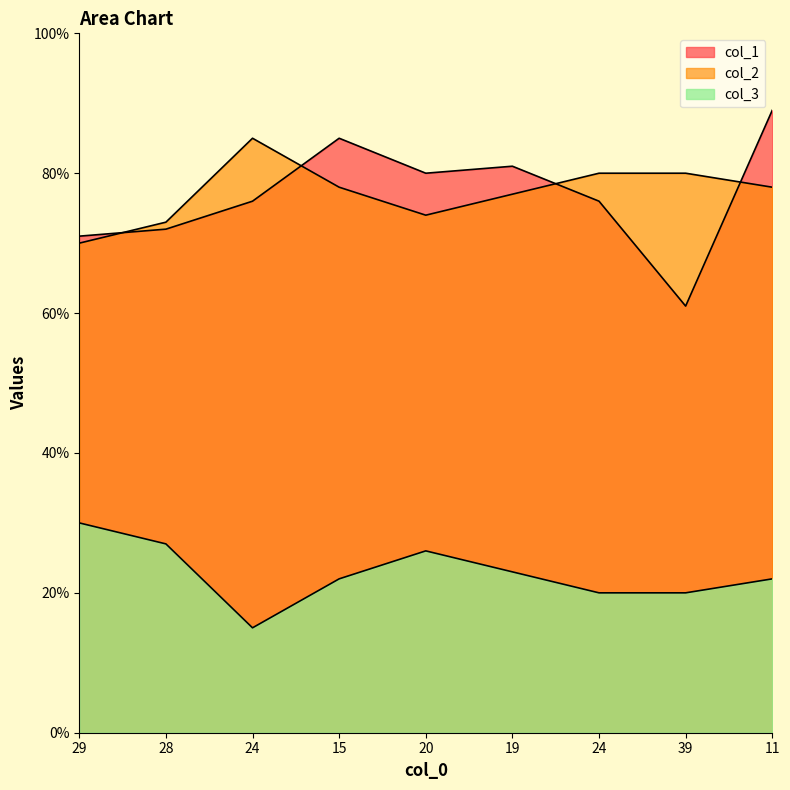

How many interior local peaks does the col_3 series have?

1